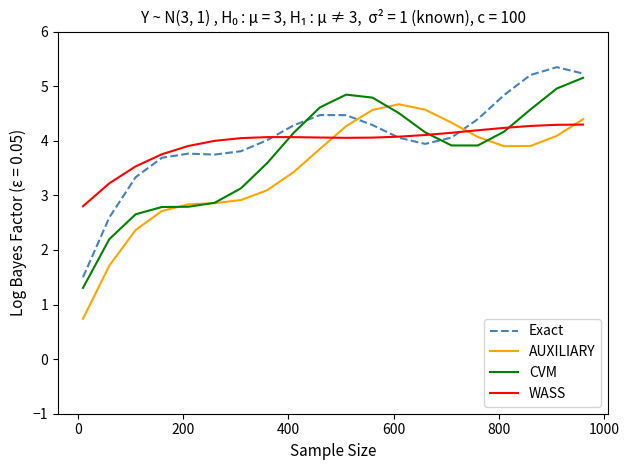

Rank the series by their average value, from lowest to highest.

AUXILIARY, CVM, WASS, Exact